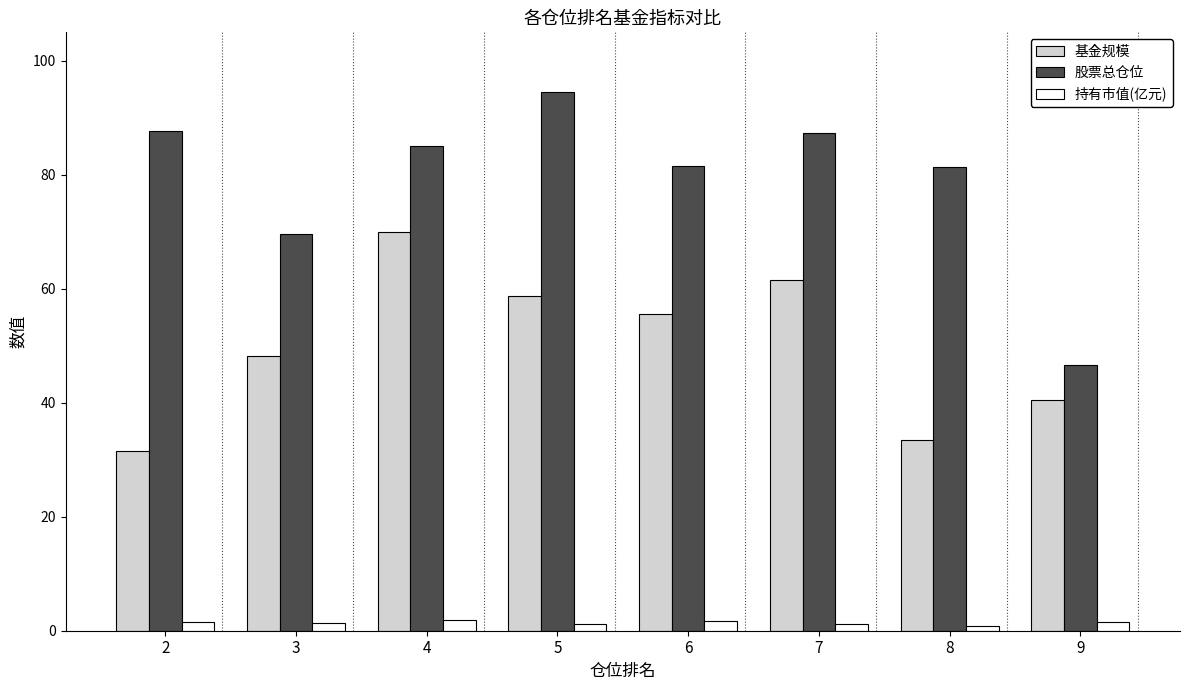

How many data points in 股票总仓位 are above 84?

4